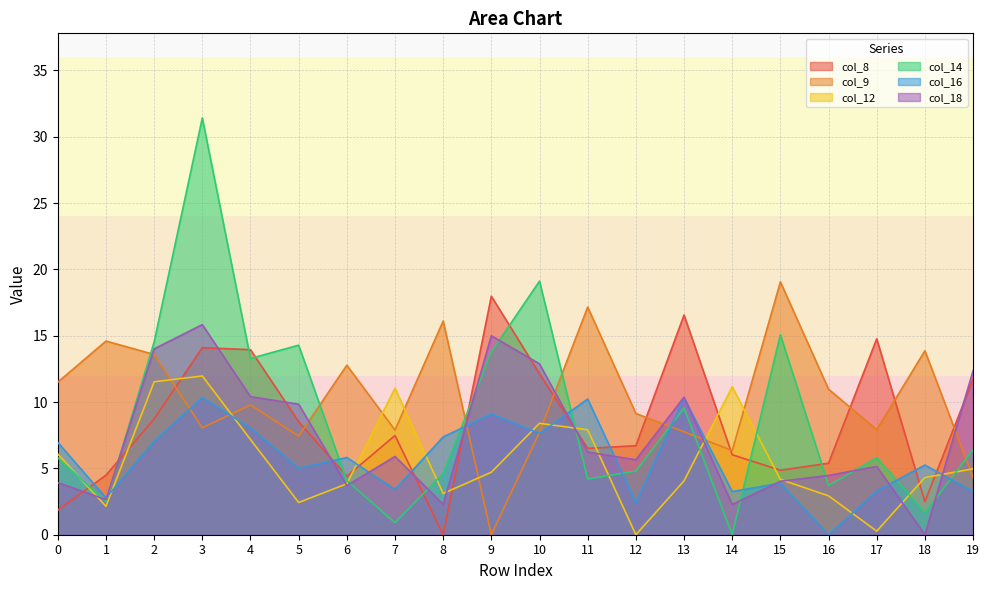

Which series has the largest range (max minus min)?

col_14